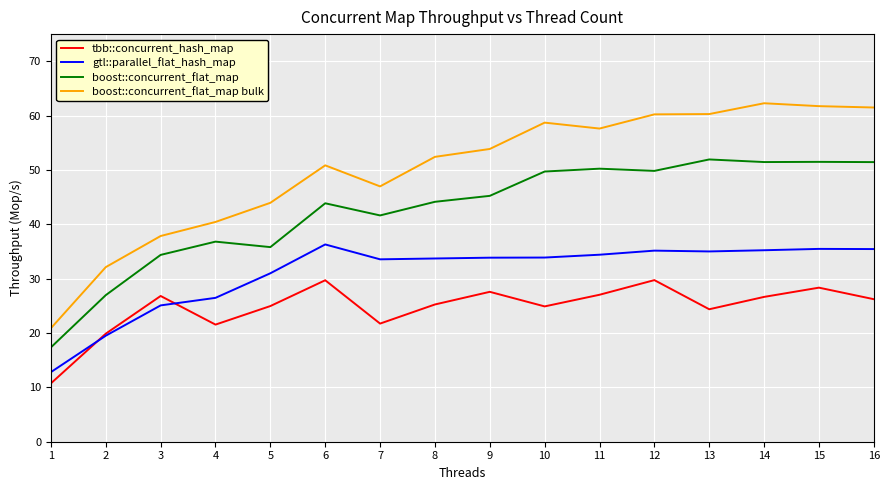

Rank the series by their maximum value, from lowest to highest.

tbb::concurrent_hash_map, gtl::parallel_flat_hash_map, boost::concurrent_flat_map, boost::concurrent_flat_map bulk